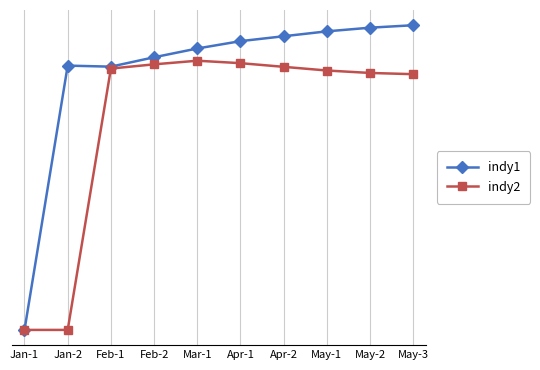

Rank the series by their average value, from highest to lowest.

indy1, indy2